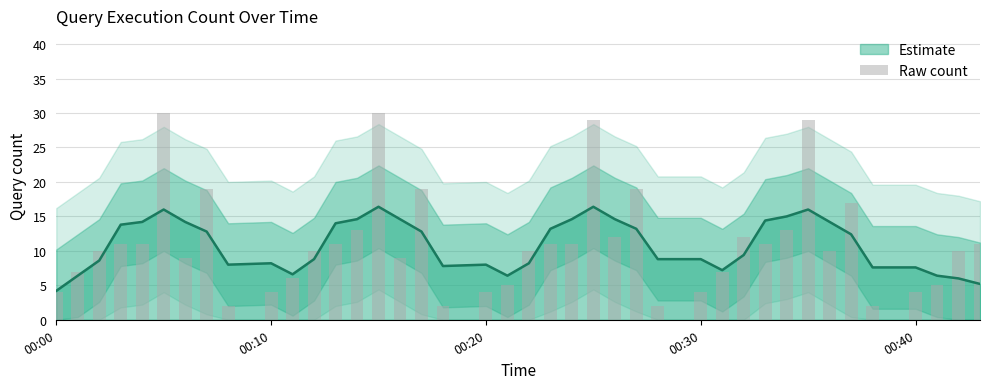

What is the maximum value for Estimate?

16.4